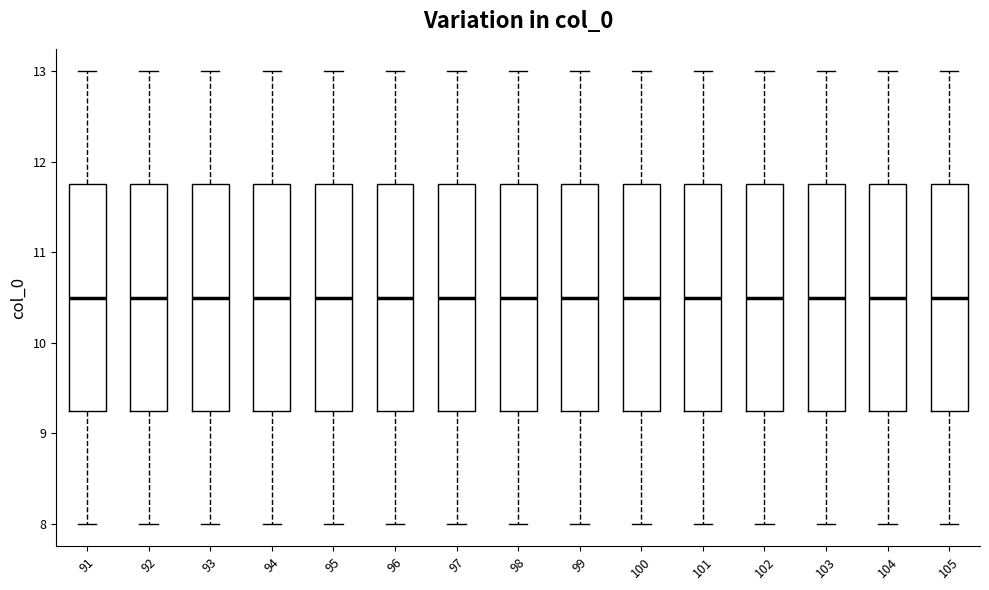

Reading left to right, transcribe this box plot: for each box, give where its median line is, the range the box spans, and where its two whiskers end, as read against the y-axis. The values are not printed on the chart, so give them approximately, as read against the axis.

91: median 10.5, box 9.3 to 11.8, whiskers 8.0 to 13.0
92: median 10.5, box 9.3 to 11.8, whiskers 8.0 to 13.0
93: median 10.5, box 9.3 to 11.8, whiskers 8.0 to 13.0
94: median 10.5, box 9.3 to 11.8, whiskers 8.0 to 13.0
95: median 10.5, box 9.3 to 11.8, whiskers 8.0 to 13.0
96: median 10.5, box 9.3 to 11.8, whiskers 8.0 to 13.0
97: median 10.5, box 9.3 to 11.8, whiskers 8.0 to 13.0
98: median 10.5, box 9.3 to 11.8, whiskers 8.0 to 13.0
99: median 10.5, box 9.3 to 11.8, whiskers 8.0 to 13.0
100: median 10.5, box 9.3 to 11.8, whiskers 8.0 to 13.0
101: median 10.5, box 9.3 to 11.8, whiskers 8.0 to 13.0
102: median 10.5, box 9.3 to 11.8, whiskers 8.0 to 13.0
103: median 10.5, box 9.3 to 11.8, whiskers 8.0 to 13.0
104: median 10.5, box 9.3 to 11.8, whiskers 8.0 to 13.0
105: median 10.5, box 9.3 to 11.8, whiskers 8.0 to 13.0